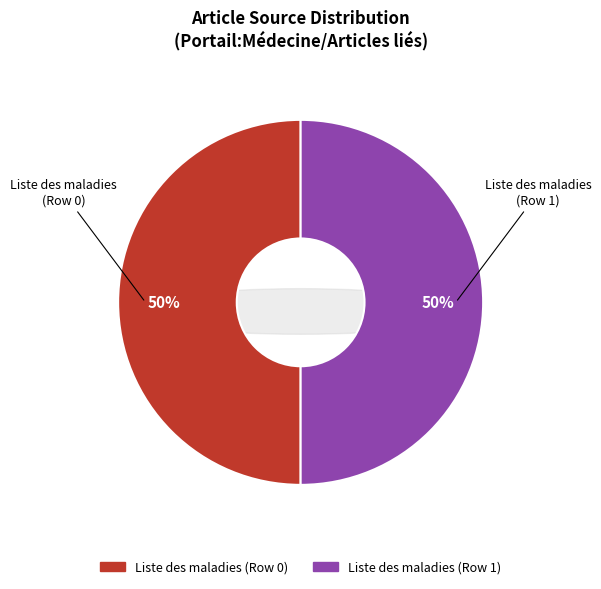

Which slice is the smallest?

Row 0